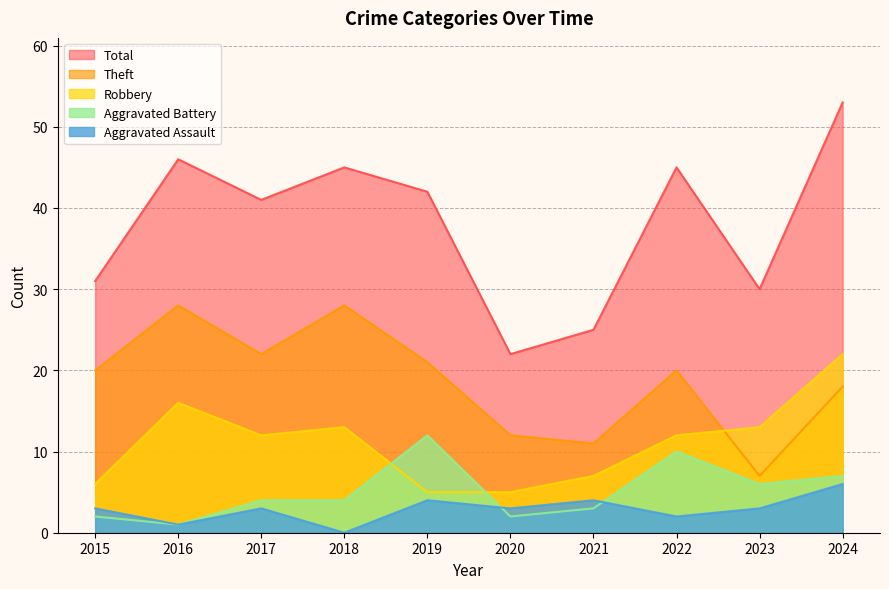

What is the greatest value displayed?

53